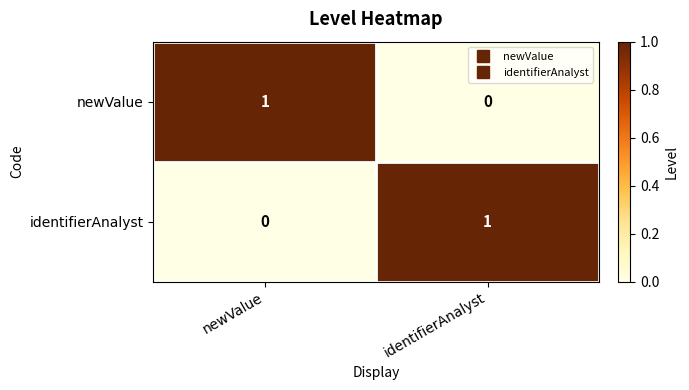

Is the value of identifierAnalyst at identifierAnalyst greater than the value of newValue at identifierAnalyst?

Yes